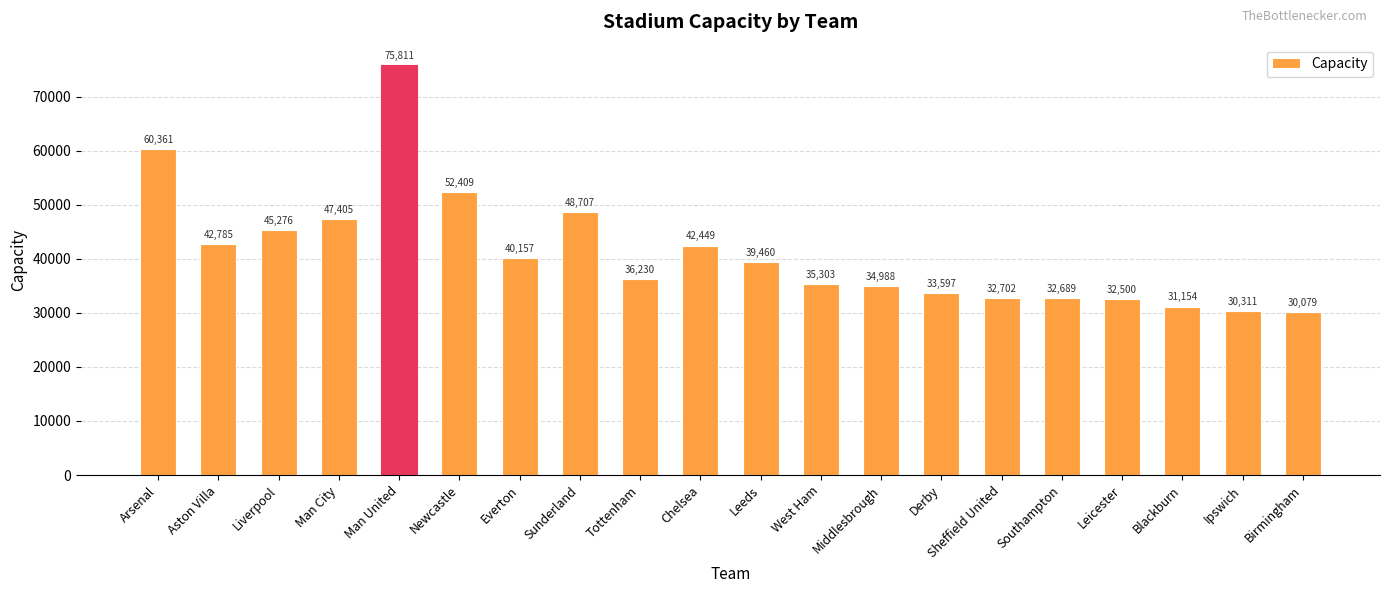

Count the number of data series in this chart.

1